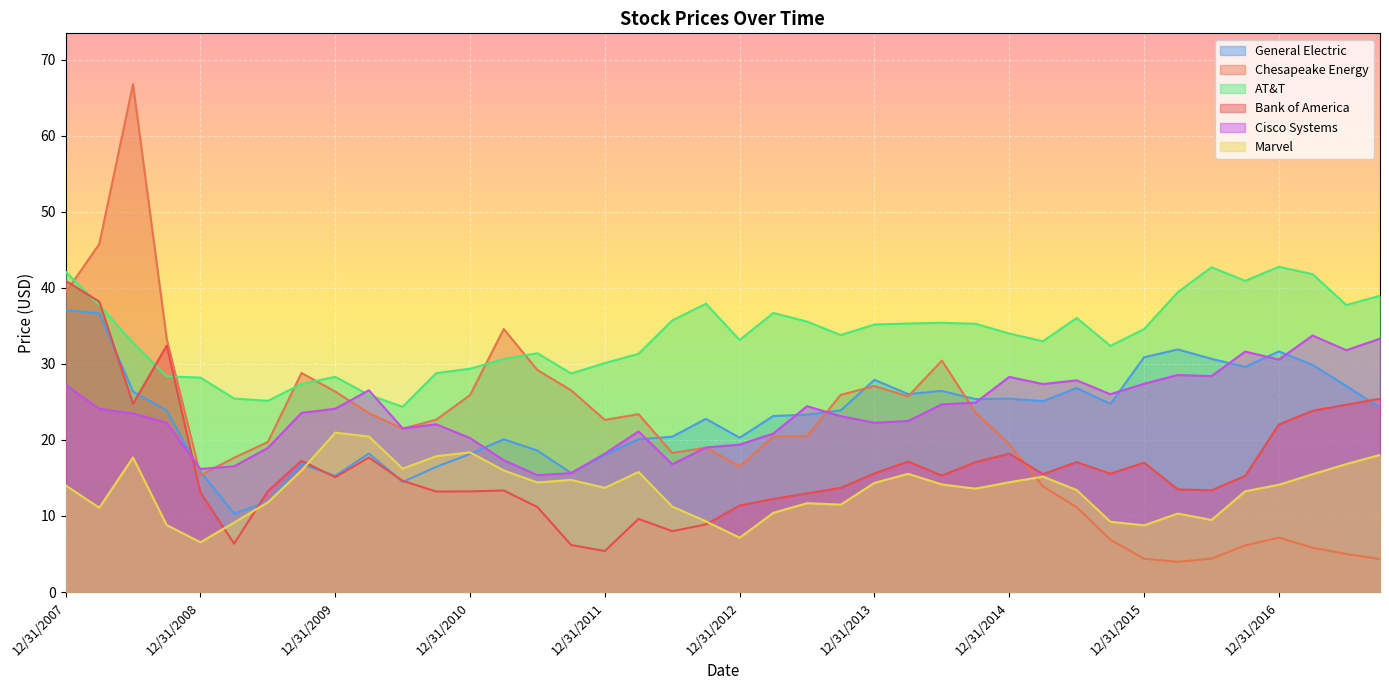

Which series has the widest spread of values?

Chesapeake Energy